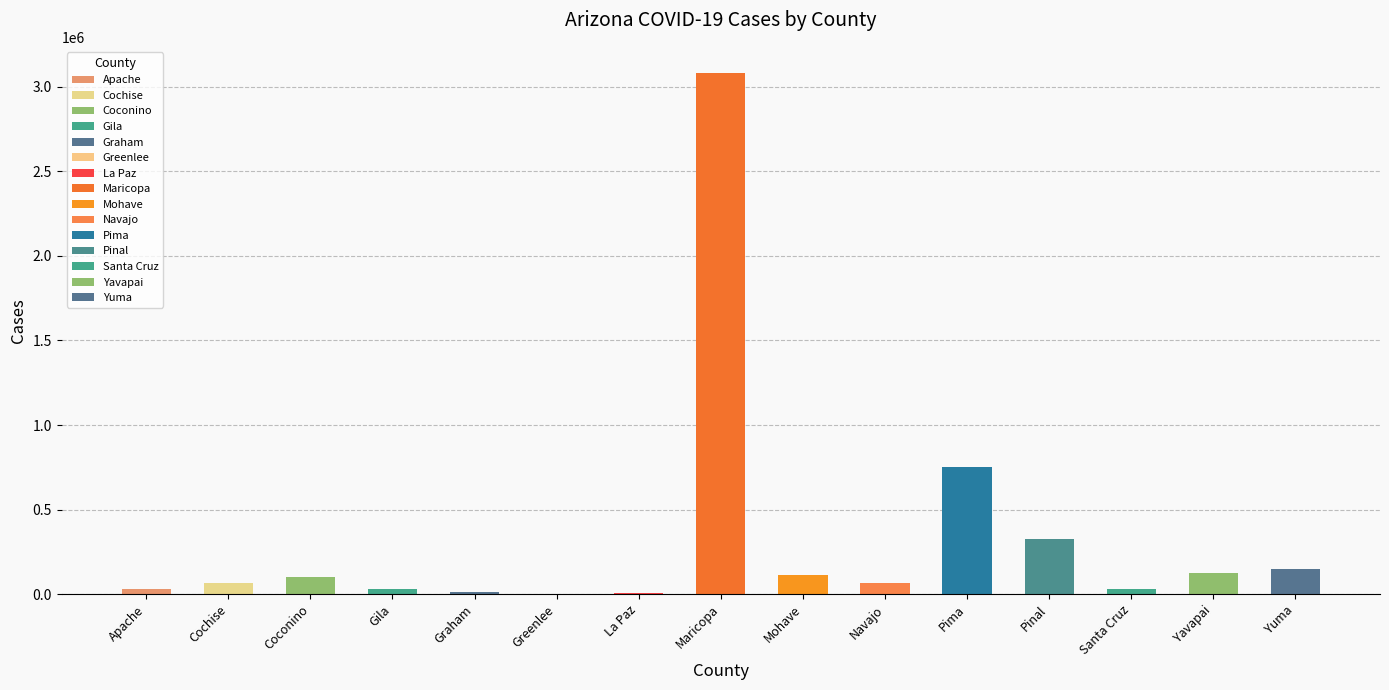

Approximately how many times larger is the value at Gila compared to Navajo?

0.5